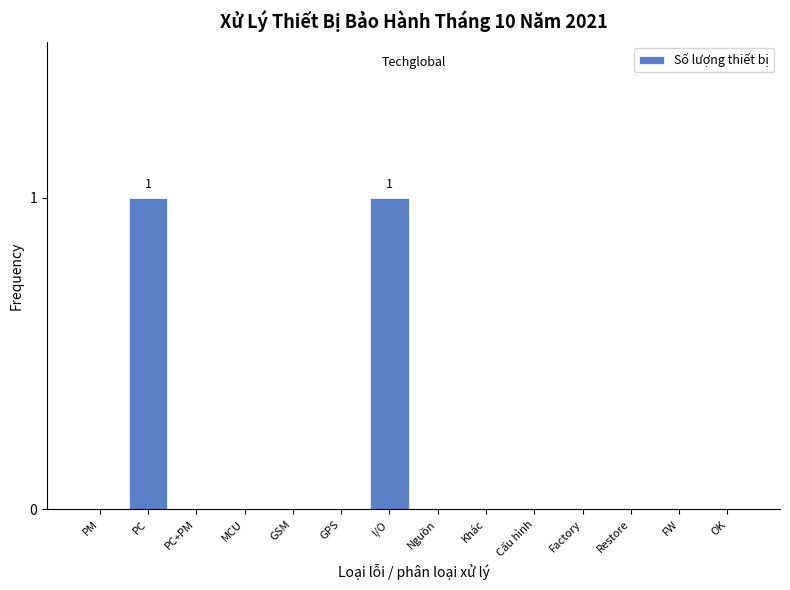

Reading right to left, list all the values displayed in this chart.

OK=0	FW=0	Restore=0	Factory=0	Cấu hình=0	Khác=0	Nguồn=0	I/O=1	GPS=0	GSM=0	MCU=0	PC+PM=0	PC=1	PM=0